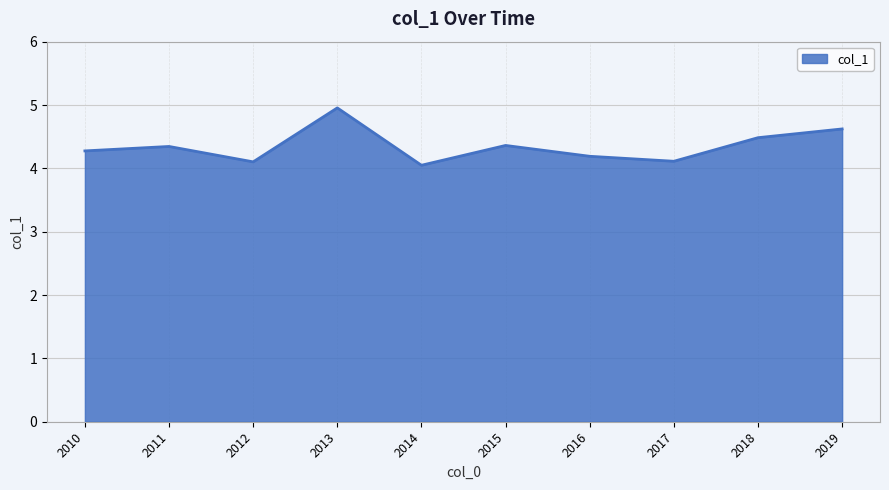

The chart shows a value of 4.4 at 2015. True or false?

True